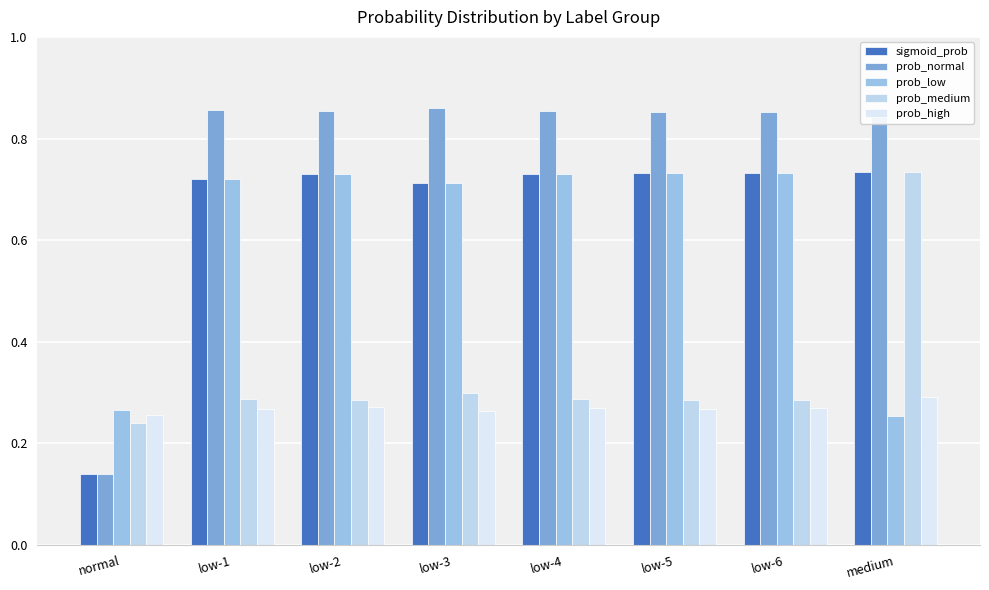

Rank the series by their maximum value, from highest to lowest.

prob_normal, sigmoid_prob, prob_medium, prob_low, prob_high